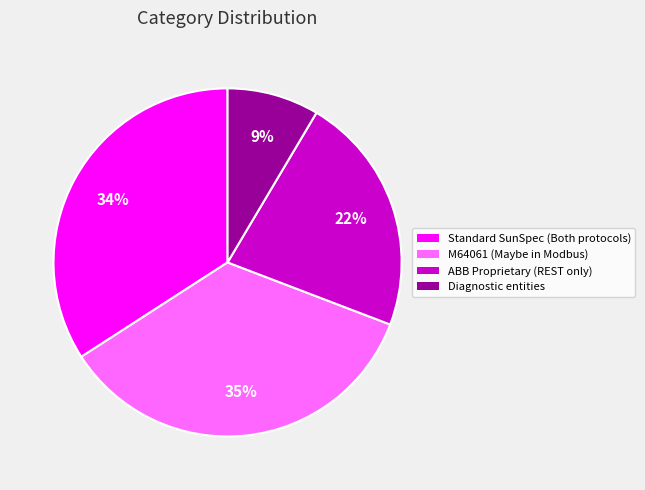

To the nearest percent, what portion does Diagnostic entities represent?

9%